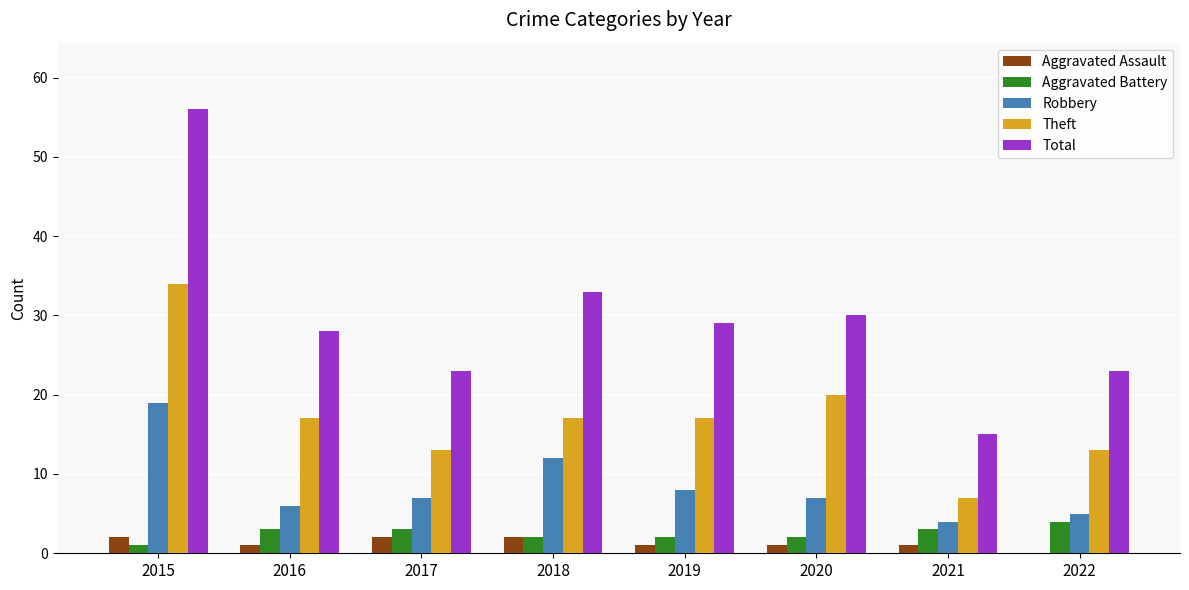

Which series has the largest total across all categories?

Total